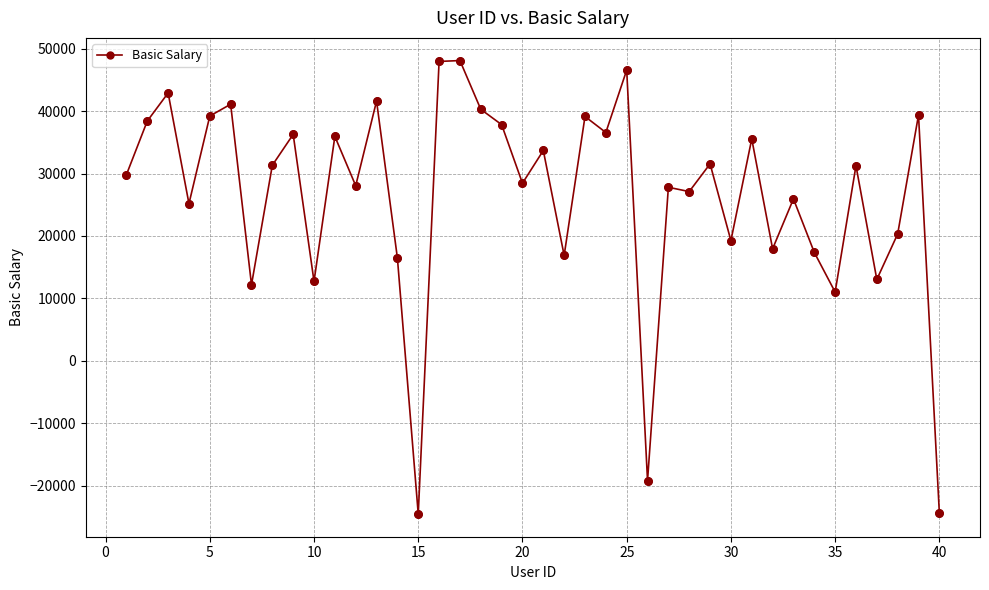

True or false: the data has more than 2 interior local peaks.

True